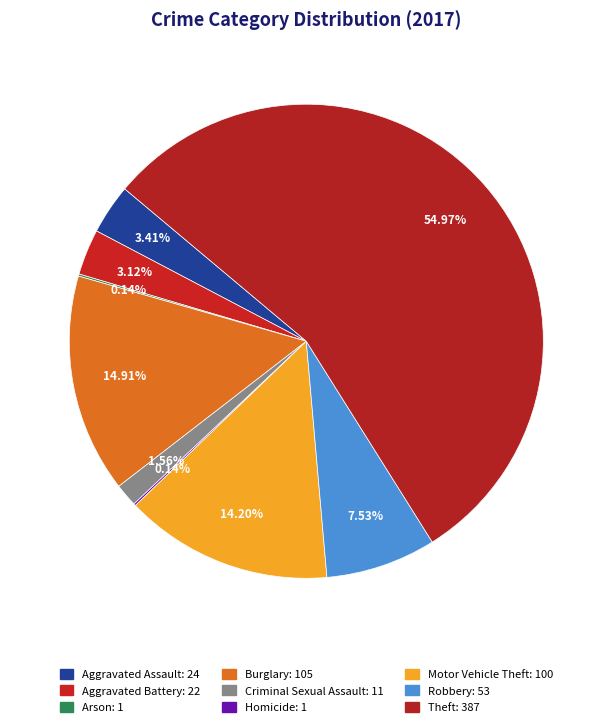

Combined, what portion of the pie is Aggravated Assault and Motor Vehicle Theft?

17.6%